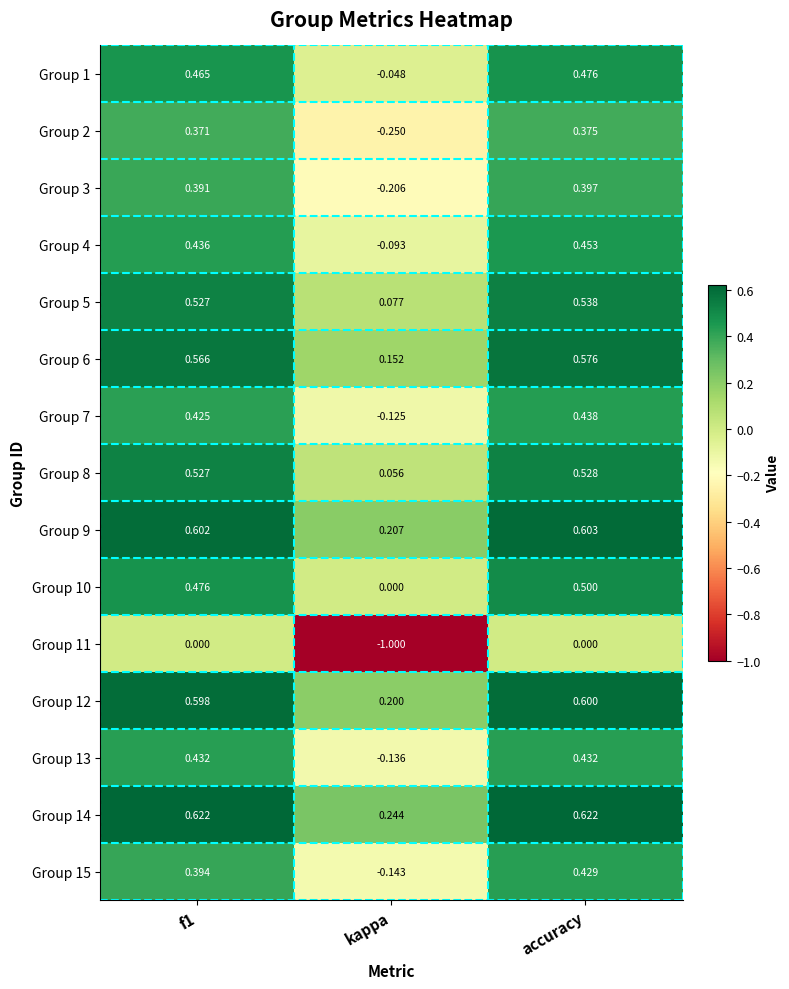

What is the greatest value displayed?

0.6